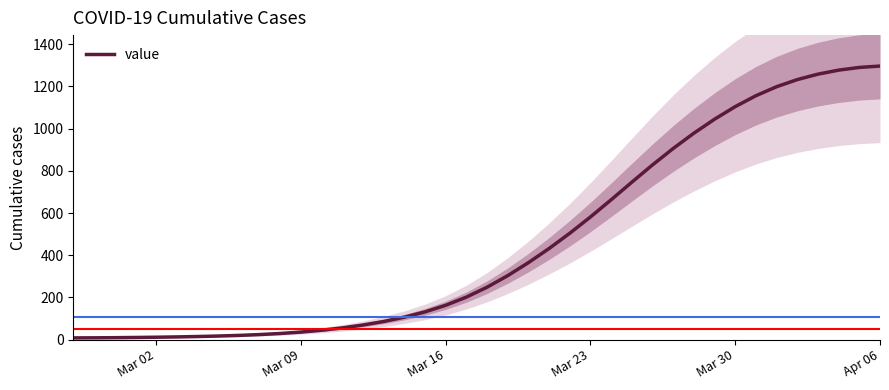

What is the maximum value for value?

1296.5